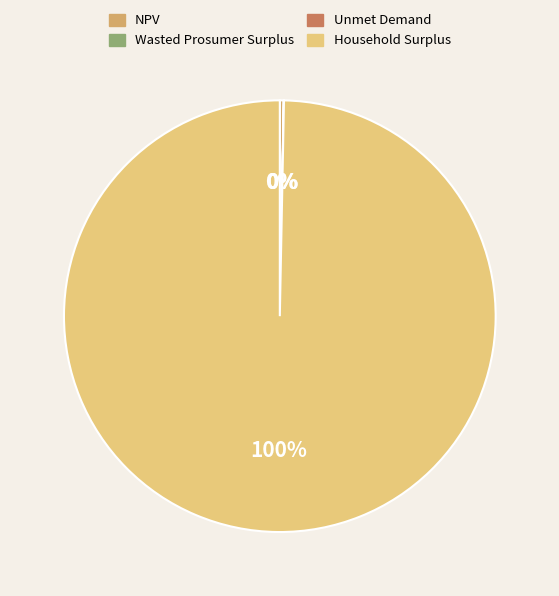

Which category accounts for the majority?

Household Surplus